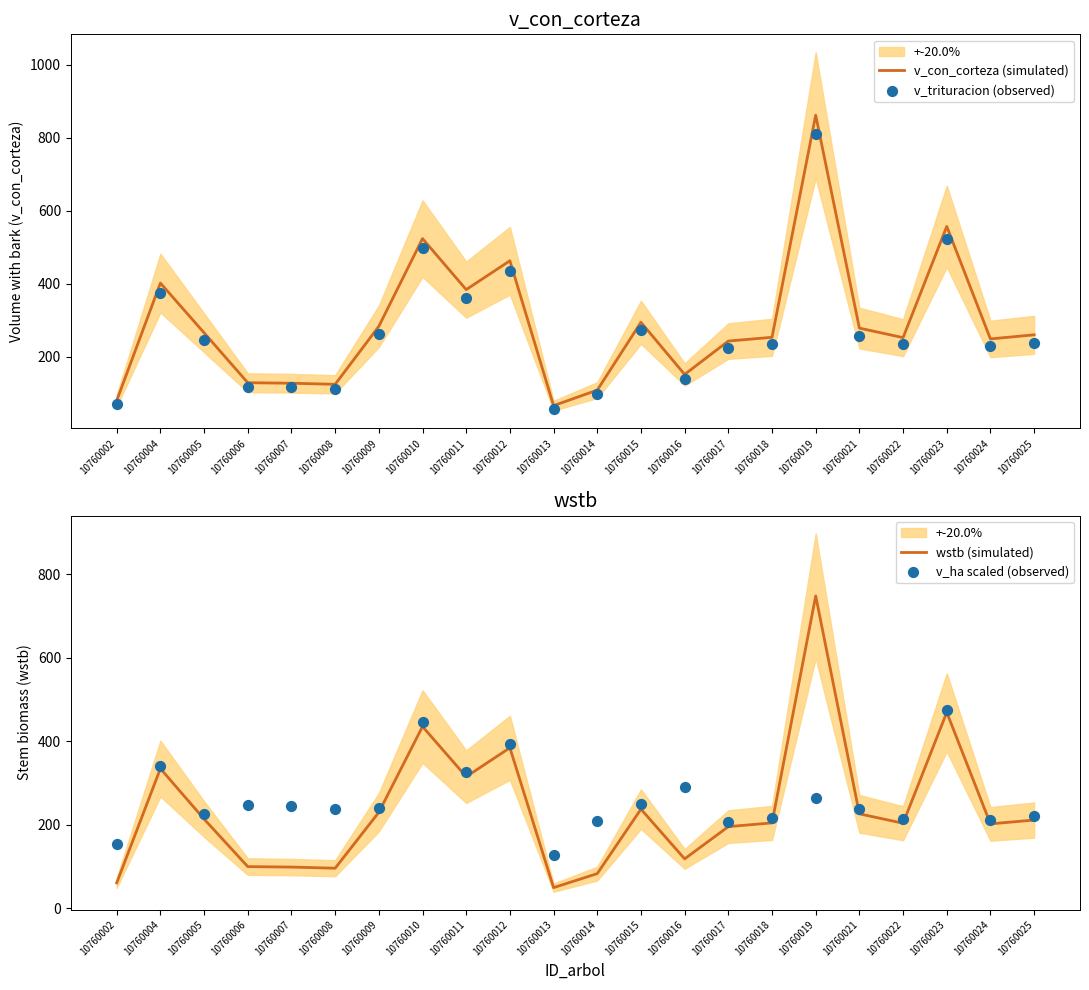

Which series has the largest Y range (max minus min)?

v_con_corteza (simulated)